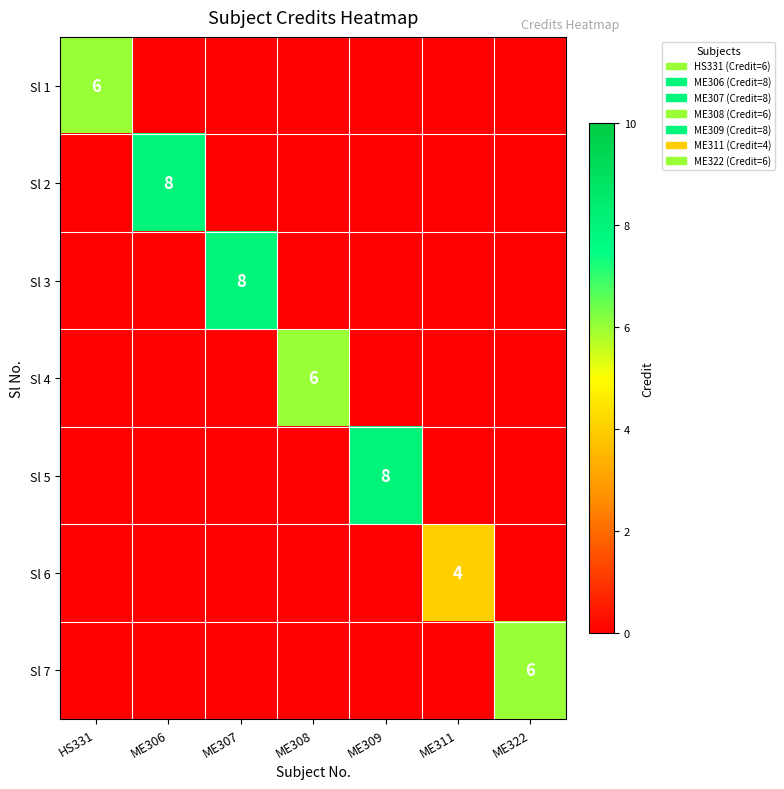

Which label corresponds to the smallest value in the chart?

ME306